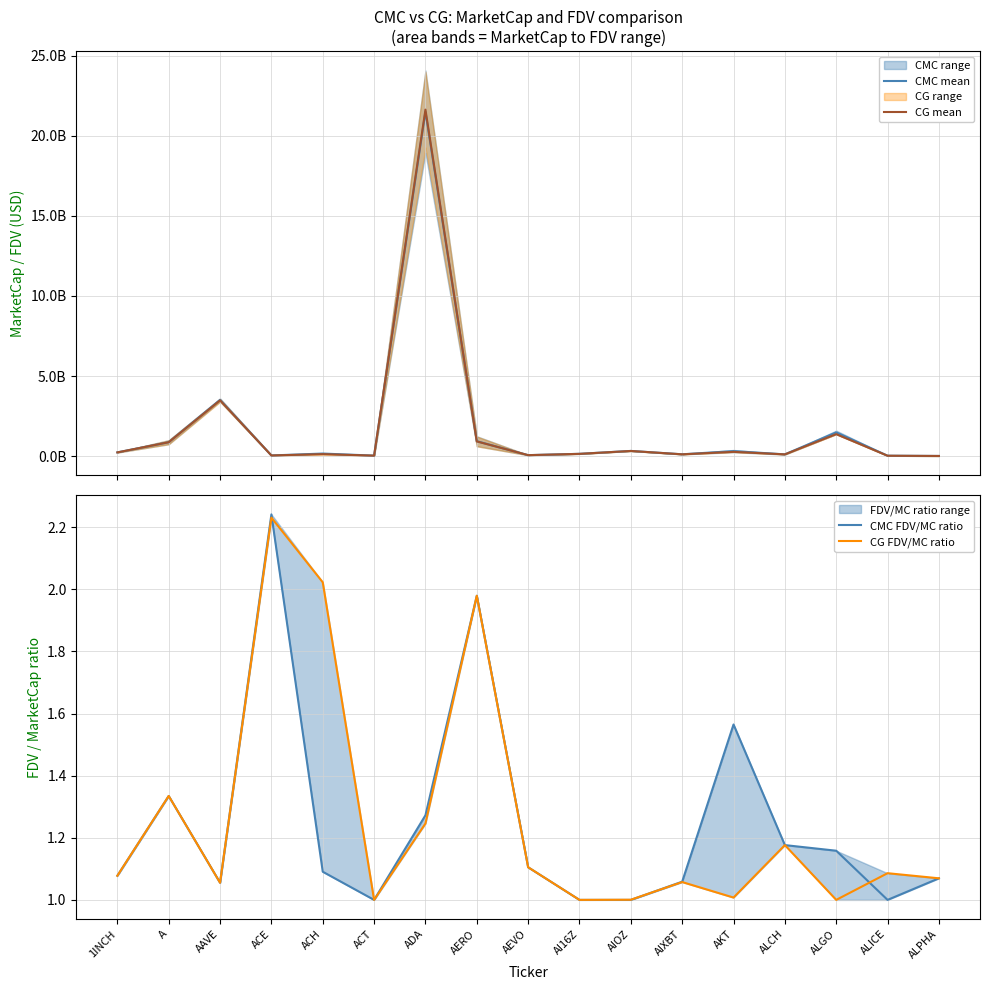

What is the value of the CMC FDV/MC ratio point at the 12th from the left?

1.1